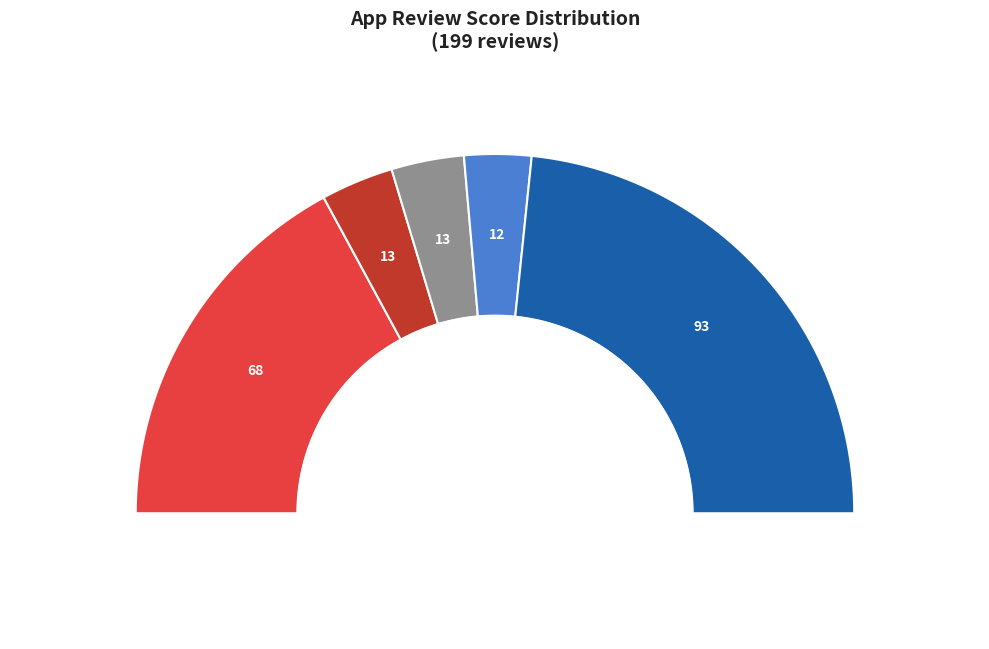

What percentage do 2 and 4 together represent?

12.6%